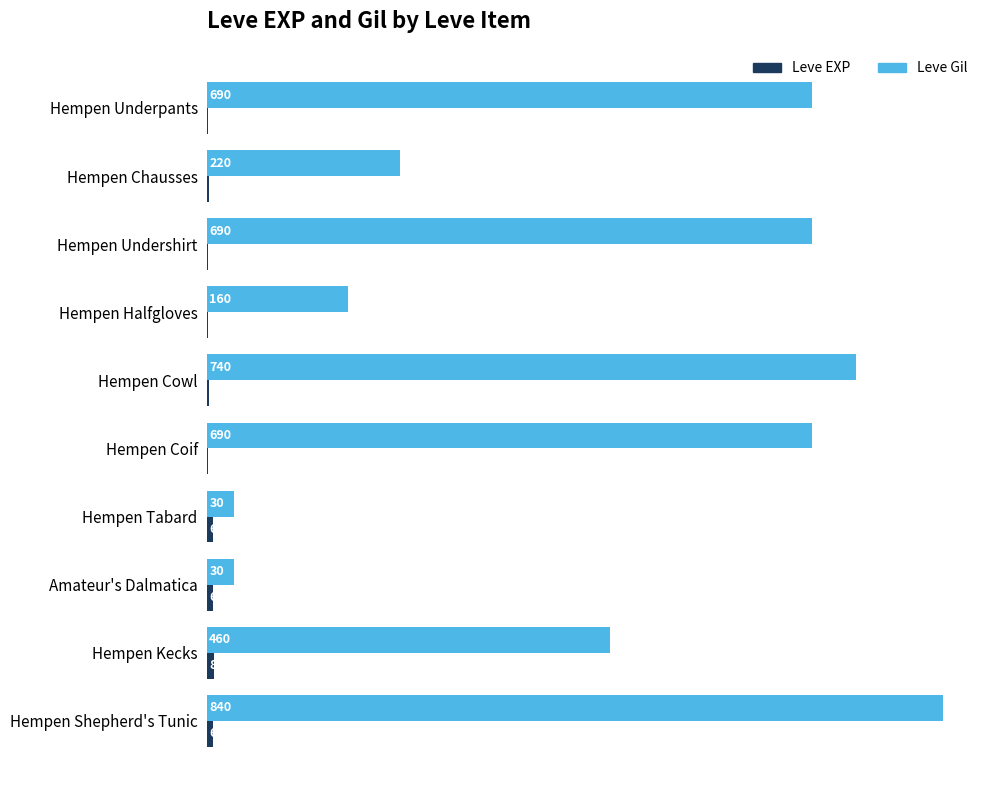

Is it true that Leve Gil equals 121 at Hempen Kecks?

False